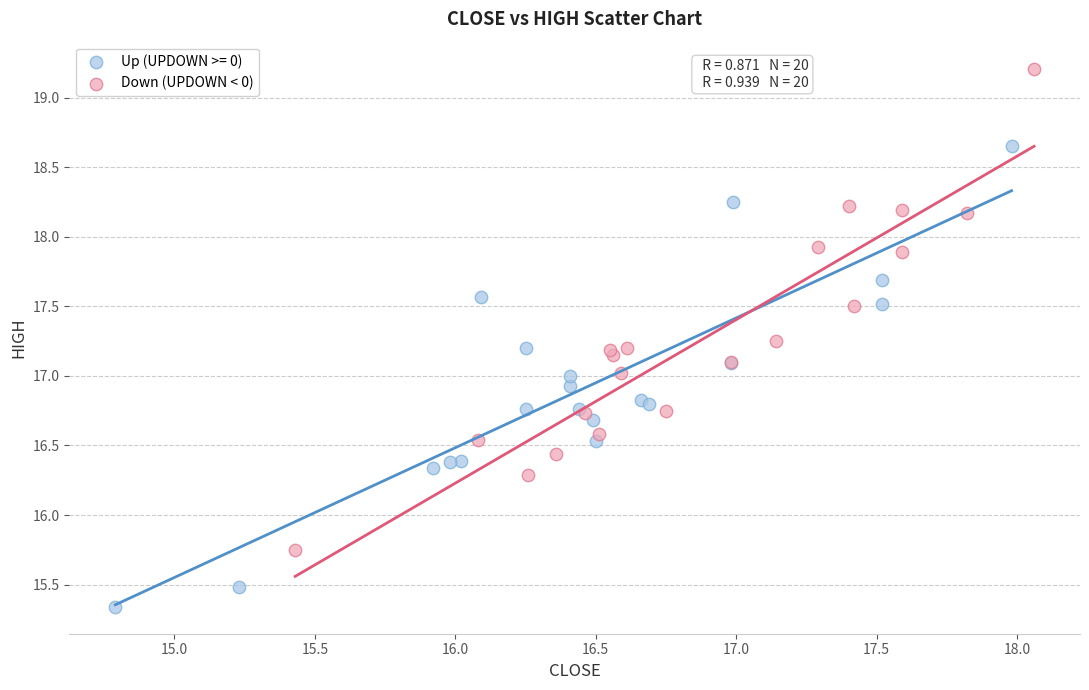

Which series contains the highest Y value?

Down (UPDOWN < 0)